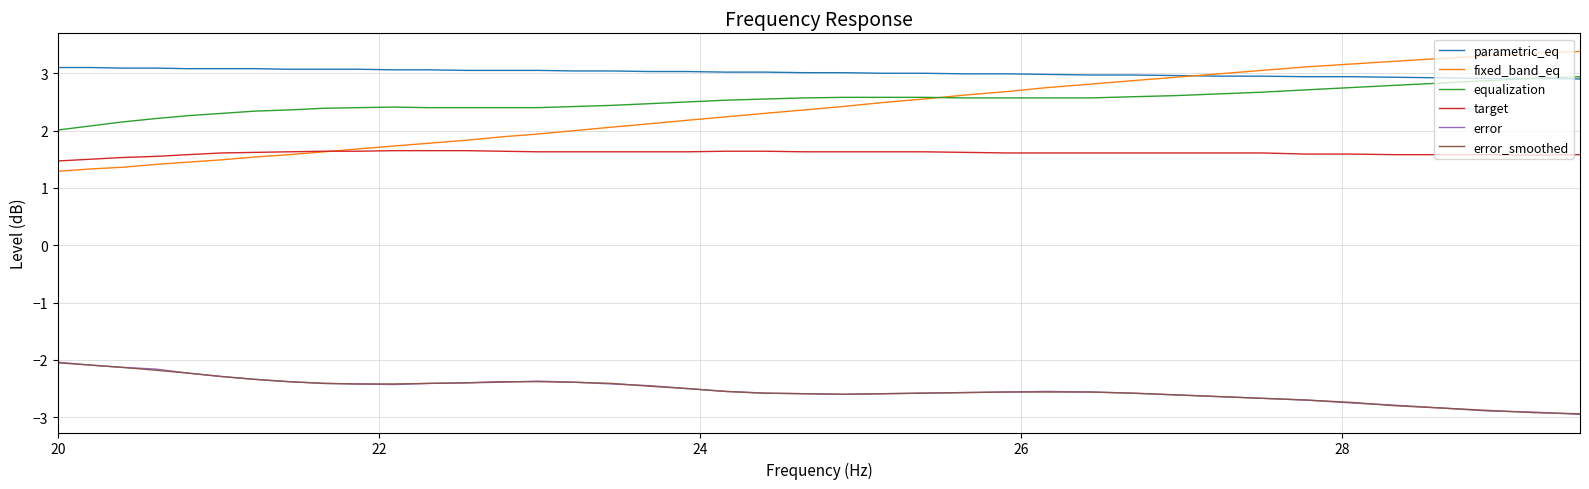

What is the minimum value for fixed_band_eq?

1.3